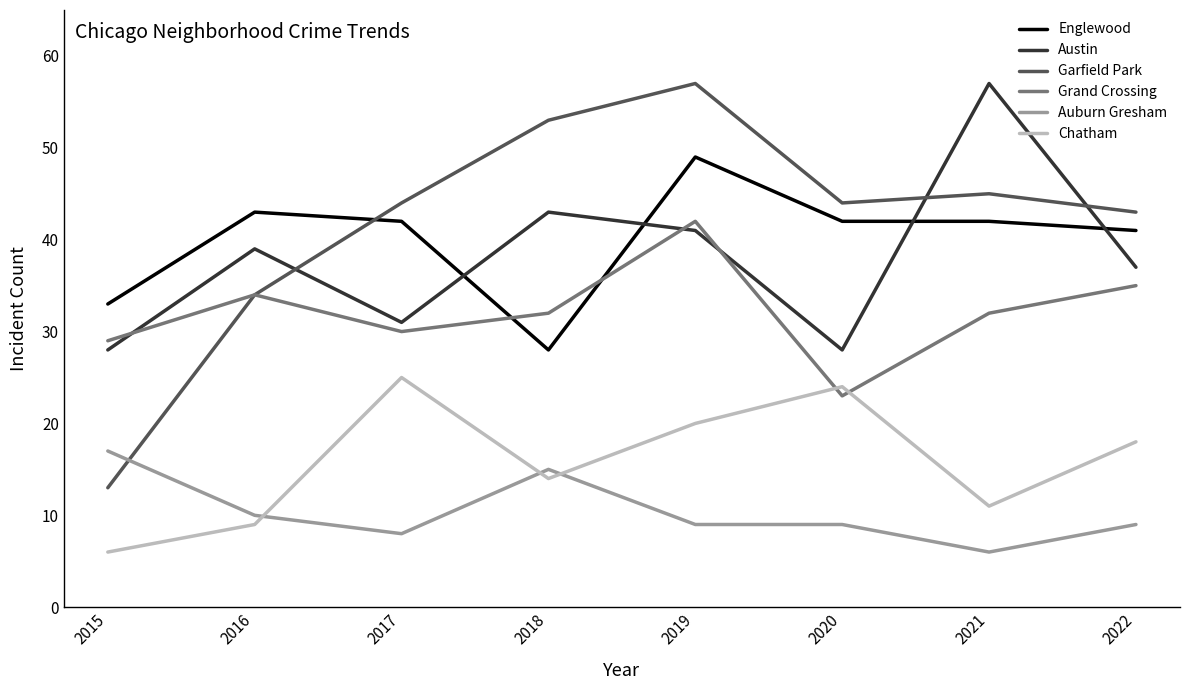

What is the total value across all series at 2018?

185